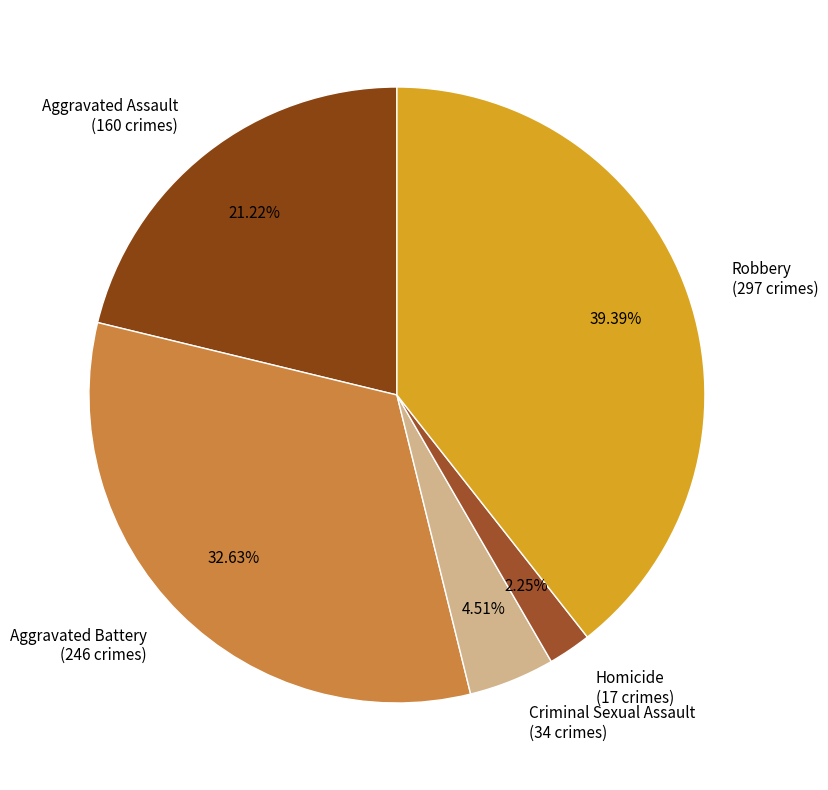

Is it true that Robbery is 48% of the pie?

False